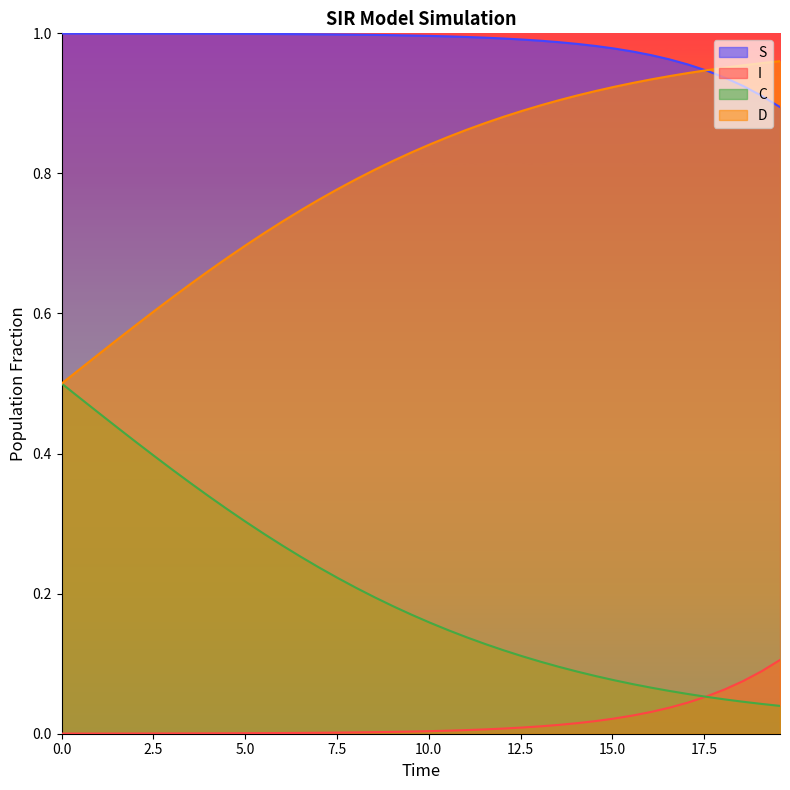

Which series has the largest total across all categories?

S